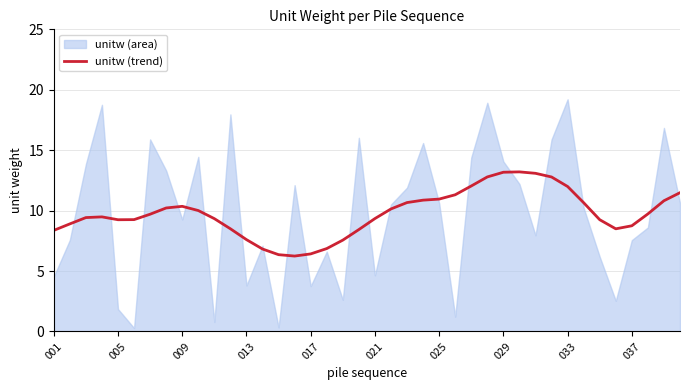

The chart shows a value of 1.8 at 15. True or false?

False